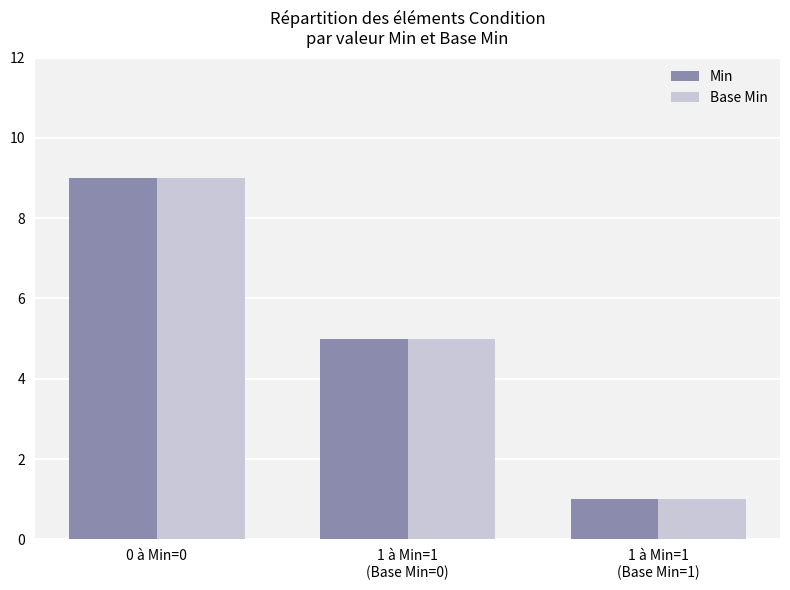

Reading right to left, list all the values displayed in this chart.

Min: 1 à Min=1
(Base Min=1)=1	1 à Min=1
(Base Min=0)=5	0 à Min=0=9
Base Min: 1 à Min=1
(Base Min=1)=1	1 à Min=1
(Base Min=0)=5	0 à Min=0=9